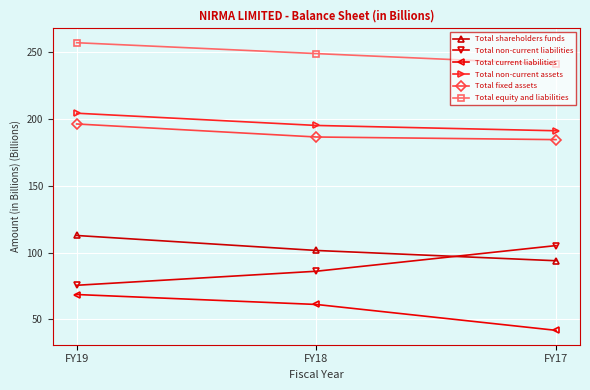

What is the difference between the Total shareholders funds values at FY19 and FY17?

18.9